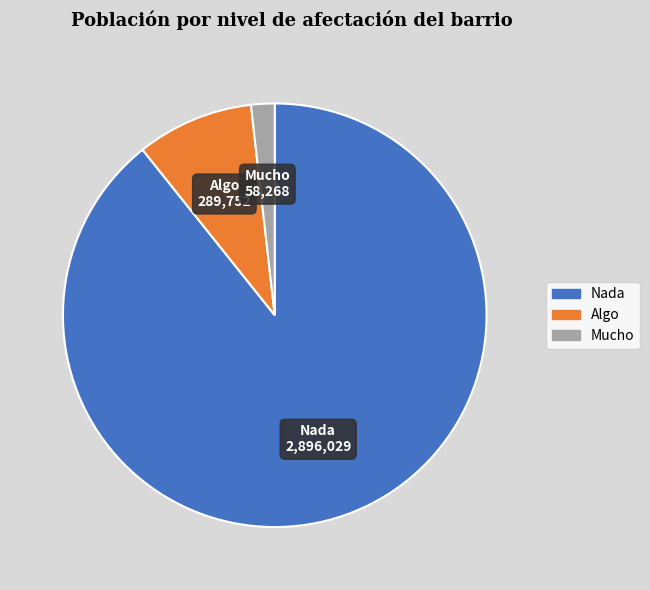

Which slice represents more than half of the pie?

Nada